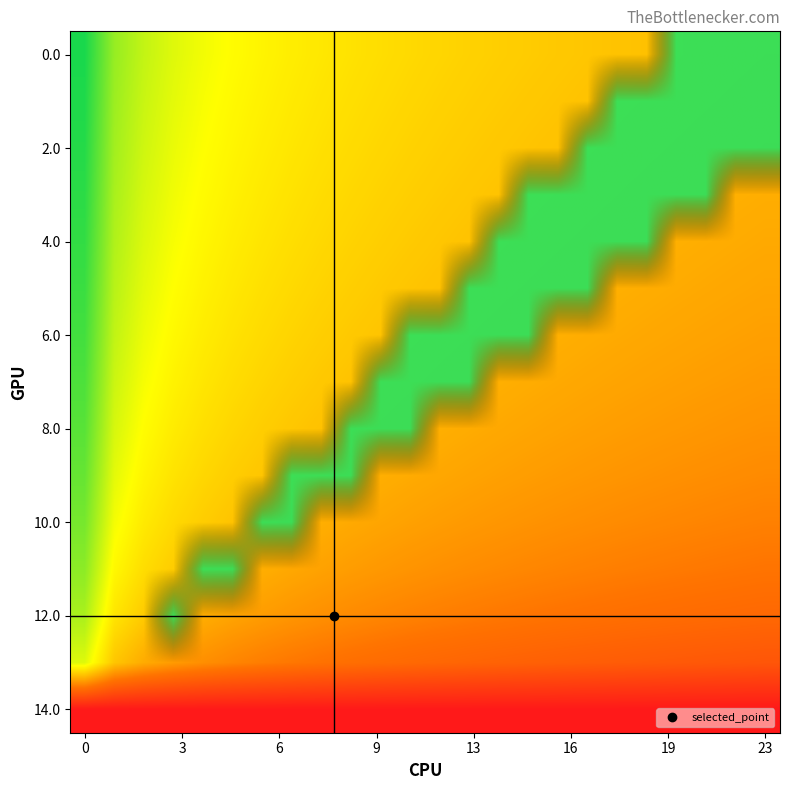

How many series are shown in this chart?

15